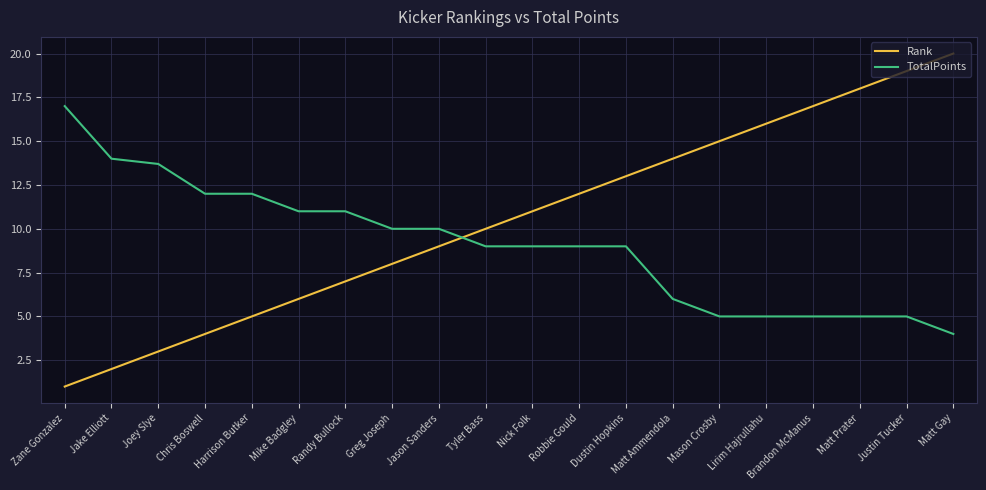

At Randy Bullock, list the series in order from largest to smallest.

TotalPoints, Rank